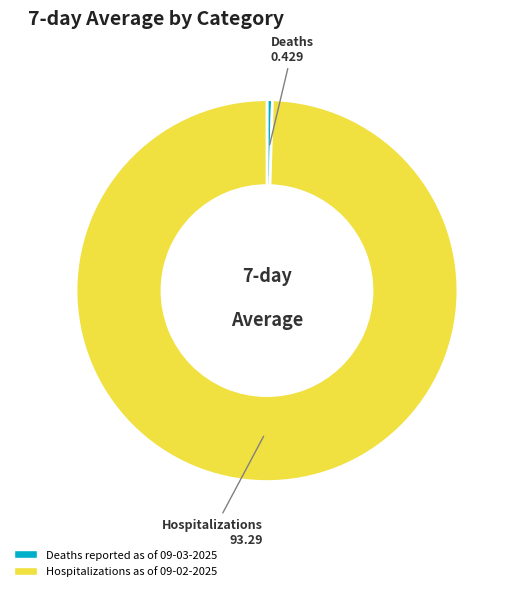

Is there any slice that represents more than half of the pie?

Yes